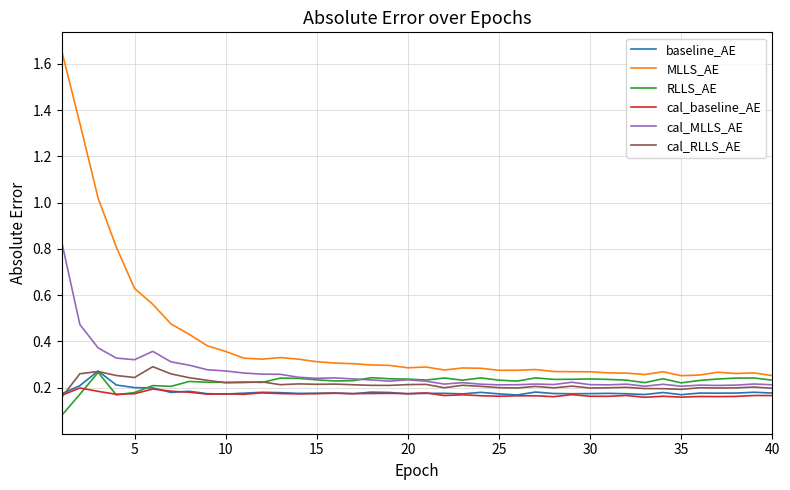

Which series has the largest range (max minus min)?

MLLS_AE